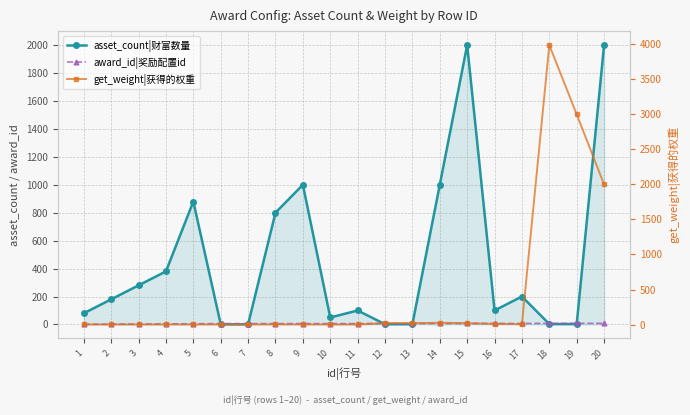

Which has a higher value, 4 or 8?

8